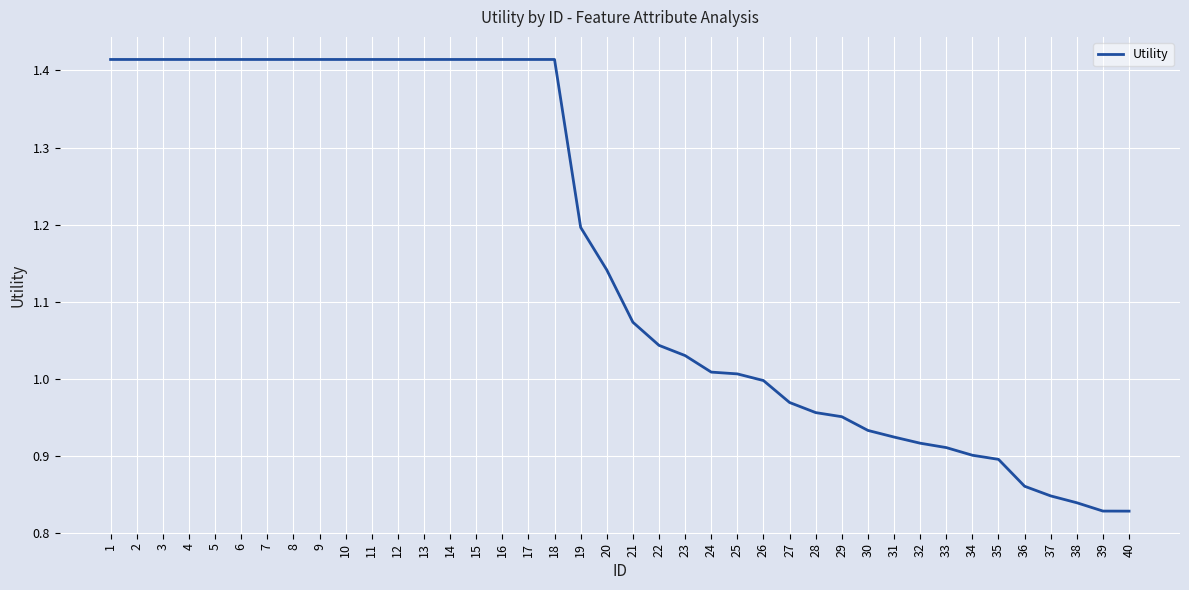

Does the chart display data point markers on the line(s)?

No